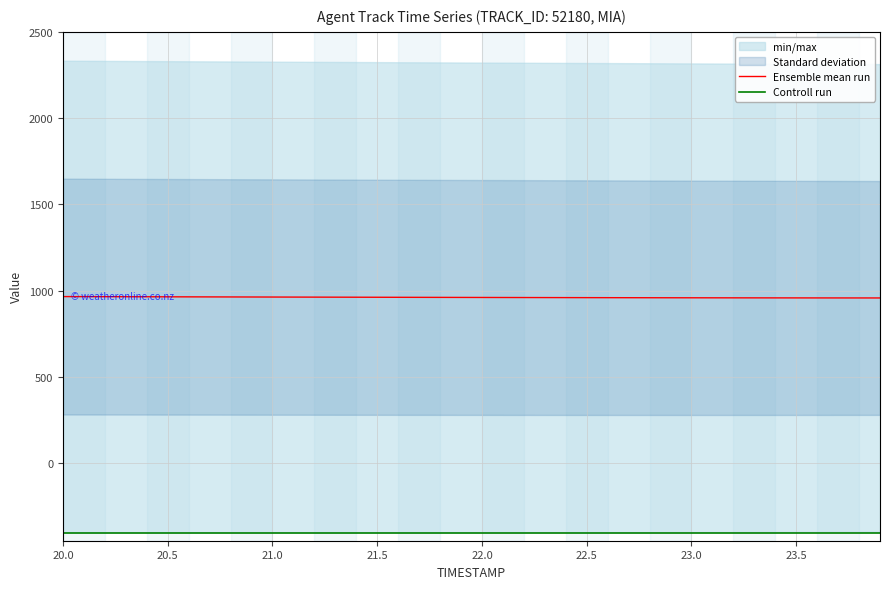

The value of Ensemble mean run at 20.0 is 357.8. True or false?

False